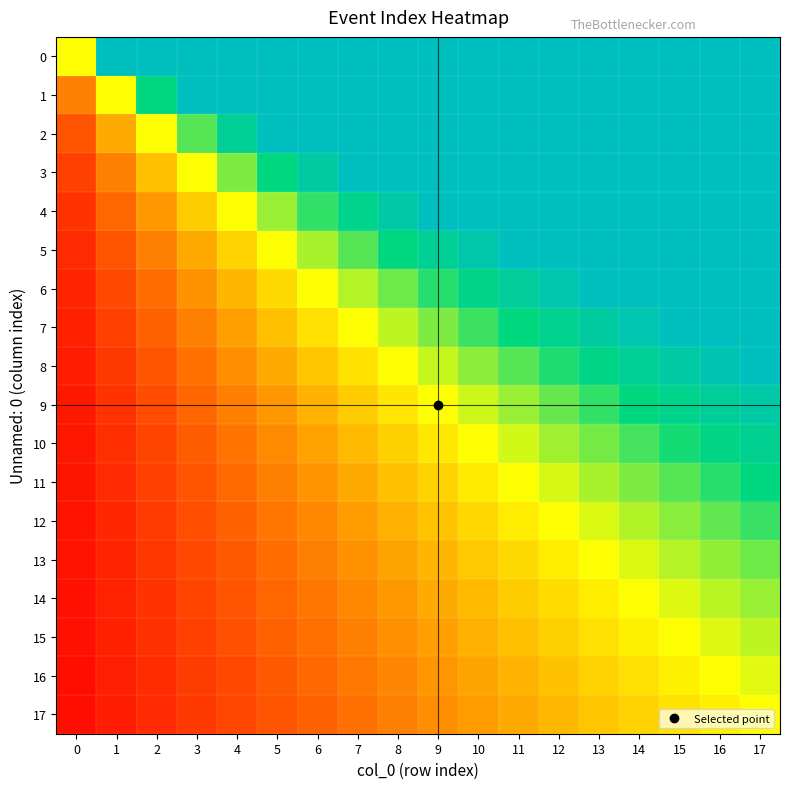

Reading left to right, what are all the values shown in this chart?

0: 0=0.5	1=1.0	2=1.0	3=1.0	4=1.0	5=1.0	6=1.0	7=1.0	8=1.0	9=1.0	10=1.0	11=1.0	12=1.0	13=1.0	14=1.0	15=1.0	16=1.0	17=1.0
1: 0=0.2	1=0.5	2=0.8	3=1.0	4=1.0	5=1.0	6=1.0	7=1.0	8=1.0	9=1.0	10=1.0	11=1.0	12=1.0	13=1.0	14=1.0	15=1.0	16=1.0	17=1.0
2: 0=0.2	1=0.3	2=0.5	3=0.7	4=0.8	5=1.0	6=1.0	7=1.0	8=1.0	9=1.0	10=1.0	11=1.0	12=1.0	13=1.0	14=1.0	15=1.0	16=1.0	17=1.0
3: 0=0.1	1=0.2	2=0.4	3=0.5	4=0.6	5=0.8	6=0.9	7=1.0	8=1.0	9=1.0	10=1.0	11=1.0	12=1.0	13=1.0	14=1.0	15=1.0	16=1.0	17=1.0
4: 0=0.1	1=0.2	2=0.3	3=0.4	4=0.5	5=0.6	6=0.7	7=0.8	8=0.9	9=1.0	10=1.0	11=1.0	12=1.0	13=1.0	14=1.0	15=1.0	16=1.0	17=1.0
5: 0=0.1	1=0.2	2=0.2	3=0.3	4=0.4	5=0.5	6=0.6	7=0.7	8=0.8	9=0.8	10=0.9	11=1.0	12=1.0	13=1.0	14=1.0	15=1.0	16=1.0	17=1.0
6: 0=0.1	1=0.1	2=0.2	3=0.3	4=0.4	5=0.4	6=0.5	7=0.6	8=0.6	9=0.7	10=0.8	11=0.9	12=0.9	13=1.0	14=1.0	15=1.0	16=1.0	17=1.0
7: 0=0.1	1=0.1	2=0.2	3=0.2	4=0.3	5=0.4	6=0.4	7=0.5	8=0.6	9=0.6	10=0.7	11=0.8	12=0.8	13=0.9	14=0.9	15=1.0	16=1.0	17=1.0
8: 0=0.1	1=0.1	2=0.2	3=0.2	4=0.3	5=0.3	6=0.4	7=0.4	8=0.5	9=0.6	10=0.6	11=0.7	12=0.7	13=0.8	14=0.8	15=0.9	16=0.9	17=1.0
9: 0=0.1	1=0.1	2=0.1	3=0.2	4=0.2	5=0.3	6=0.3	7=0.4	8=0.5	9=0.5	10=0.6	11=0.6	12=0.7	13=0.7	14=0.8	15=0.8	16=0.8	17=0.9
10: 0=0.0	1=0.1	2=0.1	3=0.2	4=0.2	5=0.3	6=0.3	7=0.4	8=0.4	9=0.5	10=0.5	11=0.5	12=0.6	13=0.6	14=0.7	15=0.7	16=0.8	17=0.8
11: 0=0.0	1=0.1	2=0.1	3=0.2	4=0.2	5=0.2	6=0.3	7=0.3	8=0.4	9=0.4	10=0.5	11=0.5	12=0.5	13=0.6	14=0.6	15=0.7	16=0.7	17=0.8
12: 0=0.0	1=0.1	2=0.1	3=0.2	4=0.2	5=0.2	6=0.3	7=0.3	8=0.3	9=0.4	10=0.4	11=0.5	12=0.5	13=0.5	14=0.6	15=0.6	16=0.7	17=0.7
13: 0=0.0	1=0.1	2=0.1	3=0.1	4=0.2	5=0.2	6=0.2	7=0.3	8=0.3	9=0.4	10=0.4	11=0.4	12=0.5	13=0.5	14=0.5	15=0.6	16=0.6	17=0.6
14: 0=0.0	1=0.1	2=0.1	3=0.1	4=0.2	5=0.2	6=0.2	7=0.3	8=0.3	9=0.3	10=0.4	11=0.4	12=0.4	13=0.5	14=0.5	15=0.5	16=0.6	17=0.6
15: 0=0.0	1=0.1	2=0.1	3=0.1	4=0.2	5=0.2	6=0.2	7=0.2	8=0.3	9=0.3	10=0.3	11=0.4	12=0.4	13=0.4	14=0.5	15=0.5	16=0.5	17=0.6
16: 0=0.0	1=0.1	2=0.1	3=0.1	4=0.1	5=0.2	6=0.2	7=0.2	8=0.3	9=0.3	10=0.3	11=0.4	12=0.4	13=0.4	14=0.4	15=0.5	16=0.5	17=0.5
17: 0=0.0	1=0.1	2=0.1	3=0.1	4=0.1	5=0.2	6=0.2	7=0.2	8=0.2	9=0.3	10=0.3	11=0.3	12=0.4	13=0.4	14=0.4	15=0.4	16=0.5	17=0.5